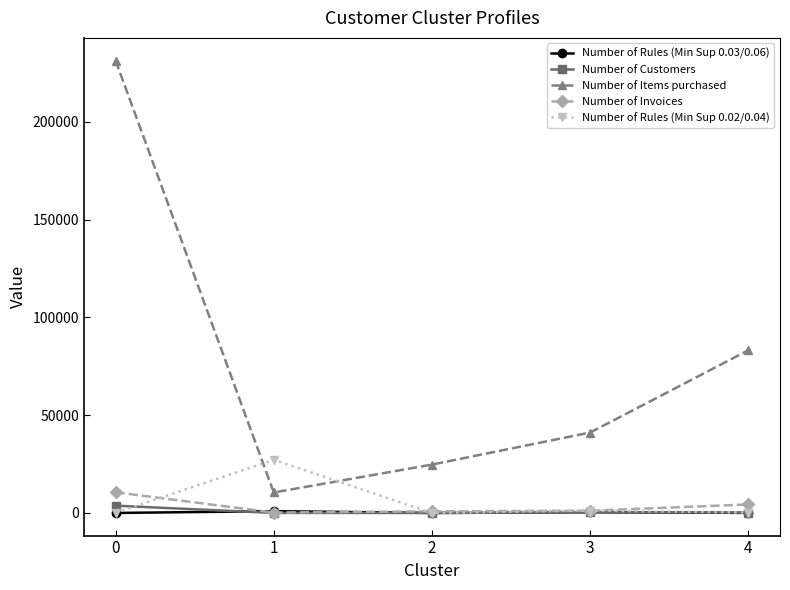

True or false: Number of Items purchased and Number of Rules (Min Sup 0.02/0.04) intersect in this chart.

True